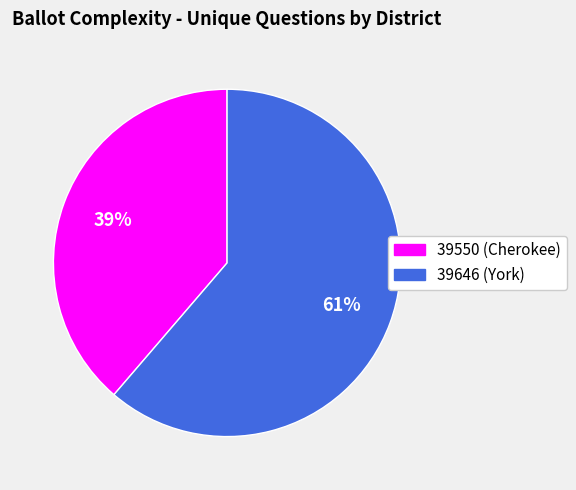

Approximately how many times larger is the value at 39646 (York) compared to 39550 (Cherokee)?

1.6